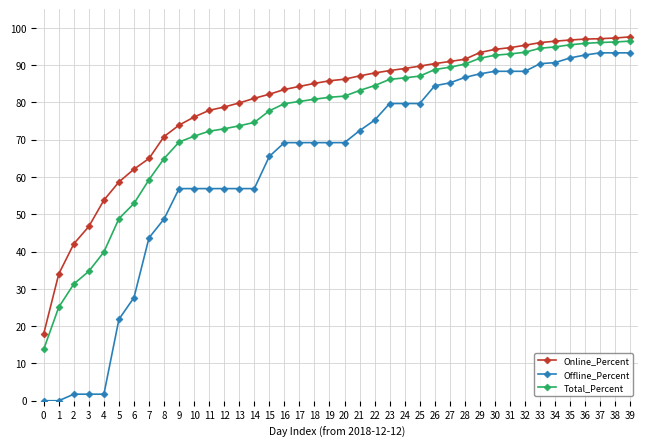

List the series in order of their overall mean, highest first.

Online_Percent, Total_Percent, Offline_Percent